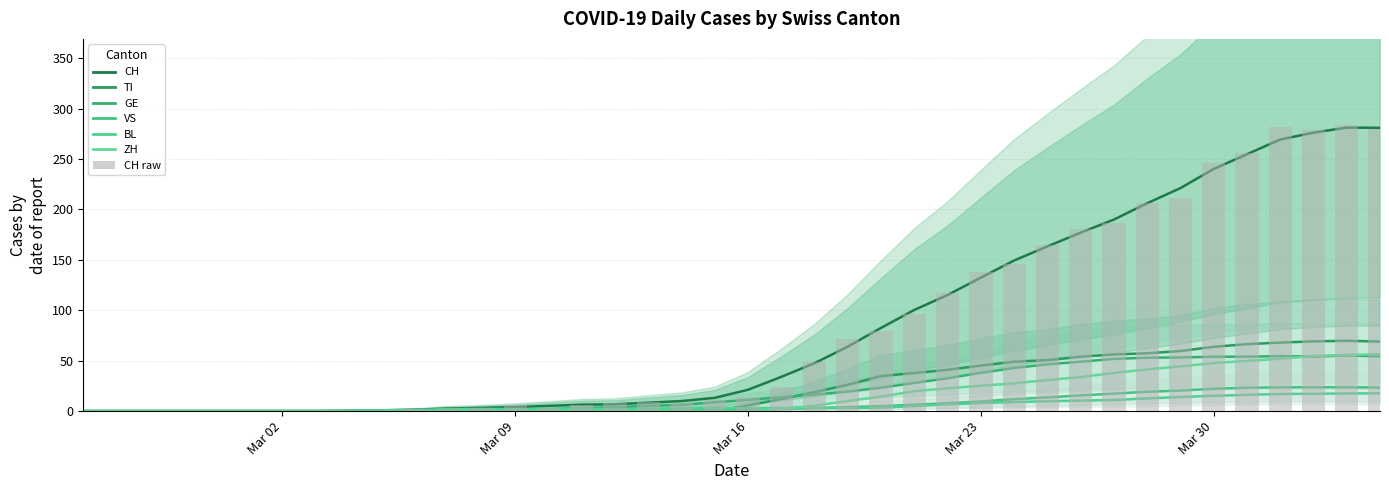

List the series in order of their peak value, lowest first.

BL, VS, GE, ZH, TI, CH